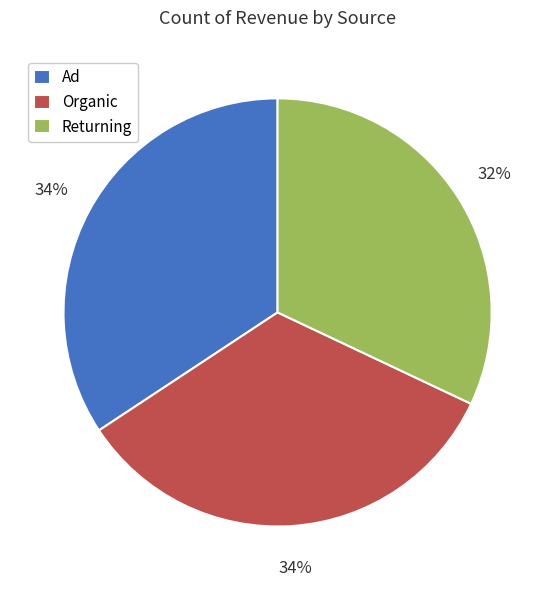

To the nearest percent, what is the combined percentage of Organic and Returning?

66%